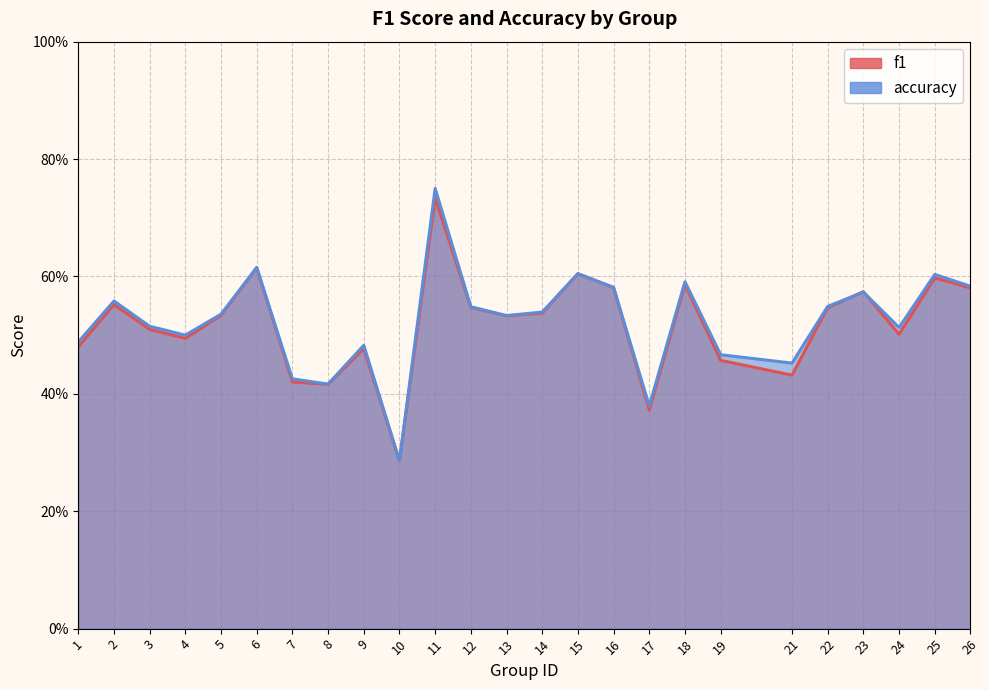

Reading left to right, list all the values displayed in this chart.

f1: 0.5	0.6	0.5	0.5	0.5	0.6	0.4	0.4	0.5	0.3	0.7	0.5	0.5	0.5	0.6	0.6	0.4	0.6	0.5	0.4	0.5	0.6	0.5	0.6	0.6
accuracy: 0.5	0.6	0.5	0.5	0.5	0.6	0.4	0.4	0.5	0.3	0.8	0.5	0.5	0.5	0.6	0.6	0.4	0.6	0.5	0.5	0.5	0.6	0.5	0.6	0.6